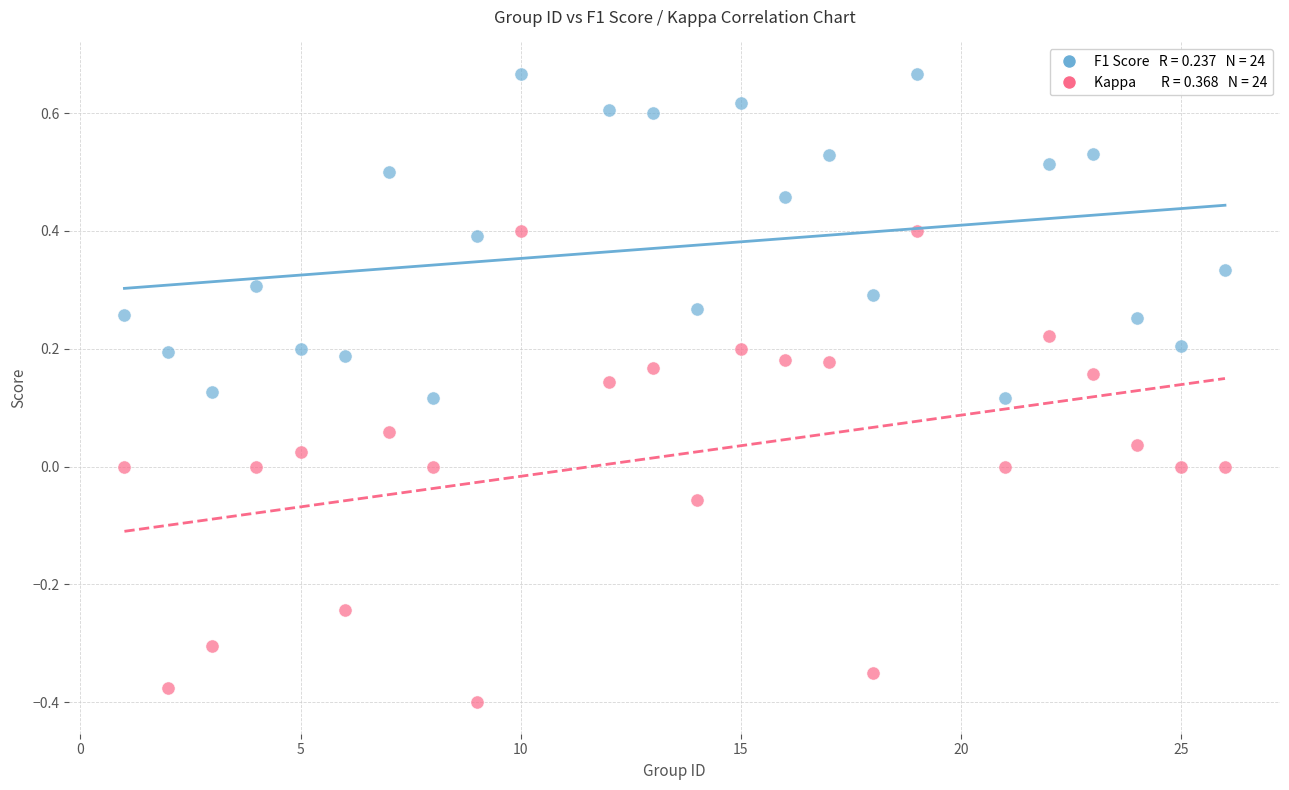

Across all data points, what is the range of Y values (max minus min)?

1.1